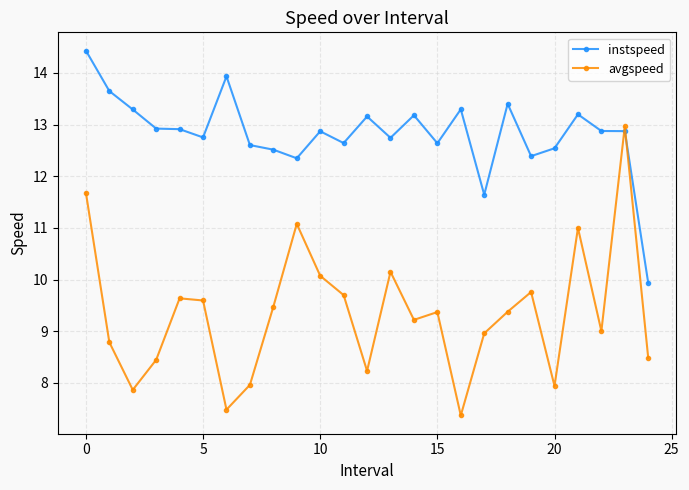

What is the smallest value displayed?

7.4